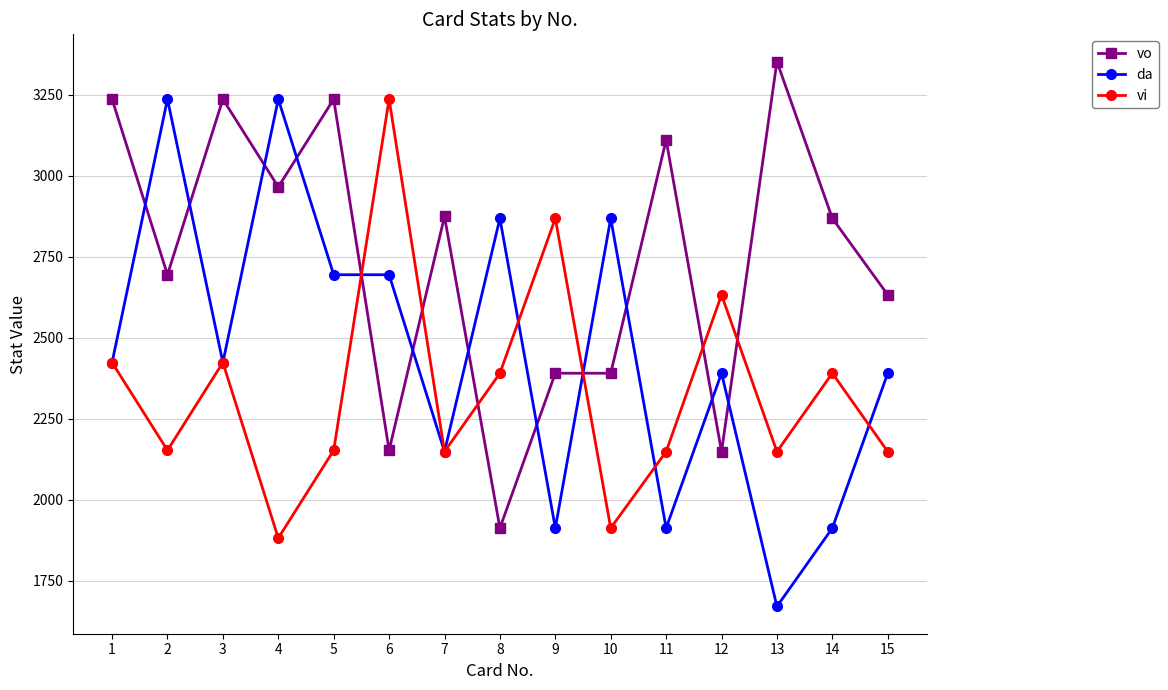

Where is the first local minimum for vo?

2